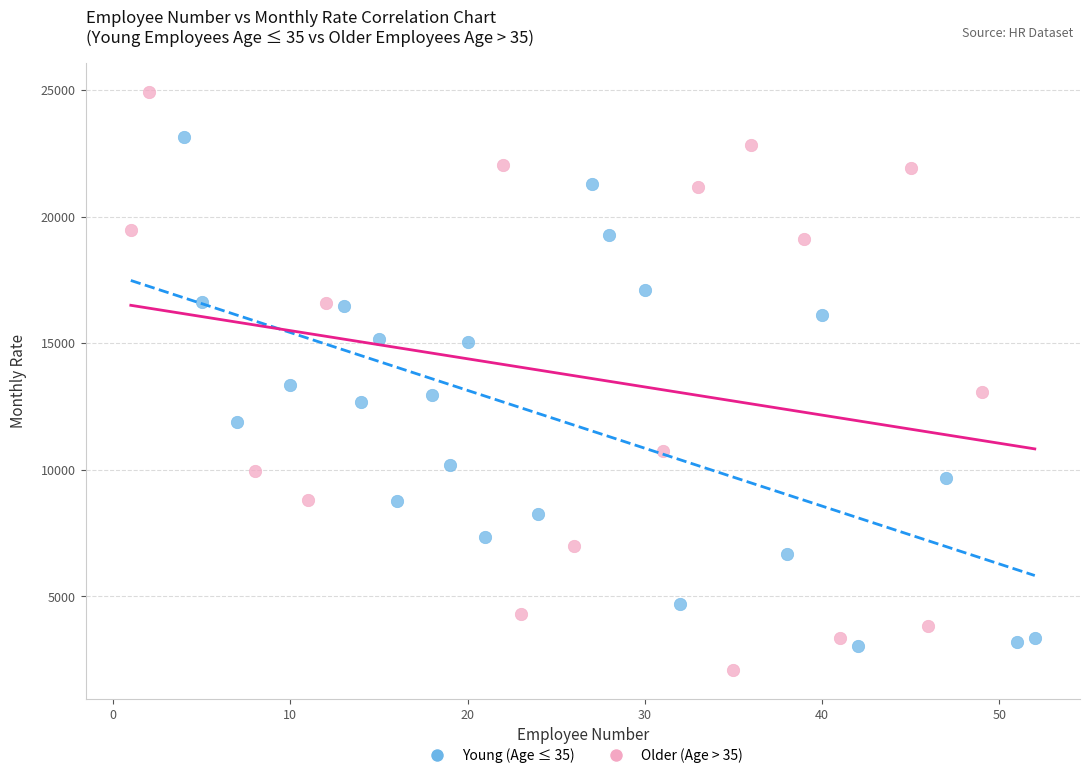

Which series has the widest spread of Y values?

Older (Age > 35)